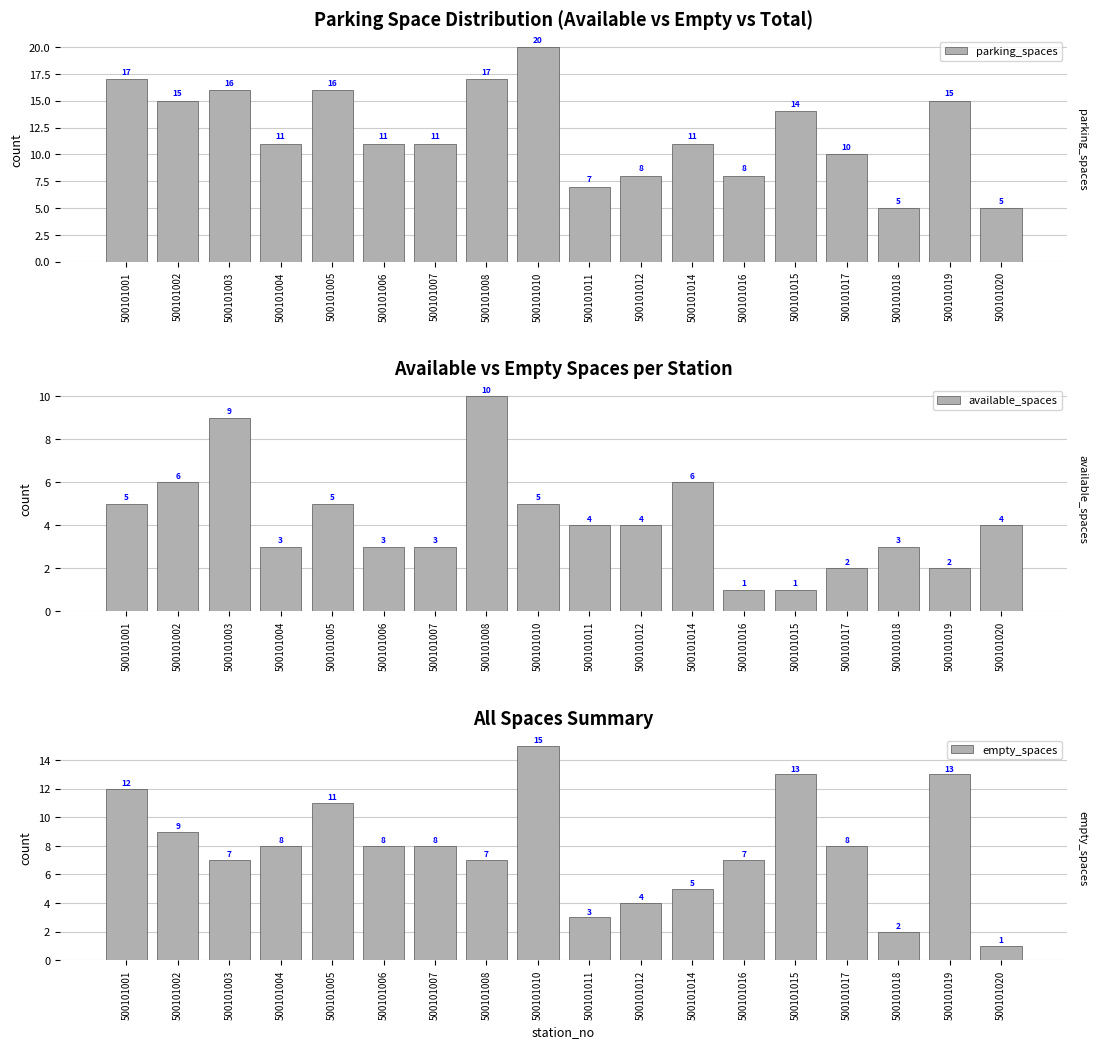

What is the value of the parking_spaces bar at the 11th from the left?

8